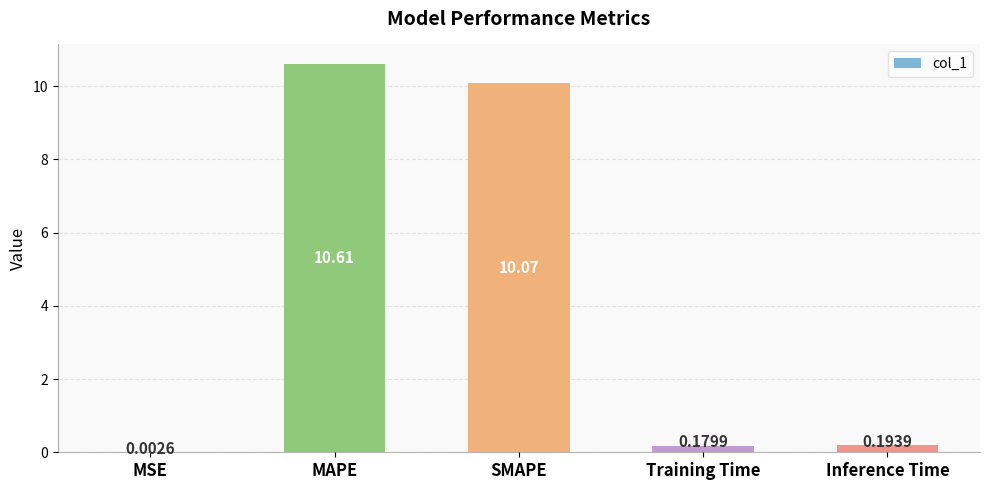

What is the change in value from MAPE to Inference Time?

-10.4